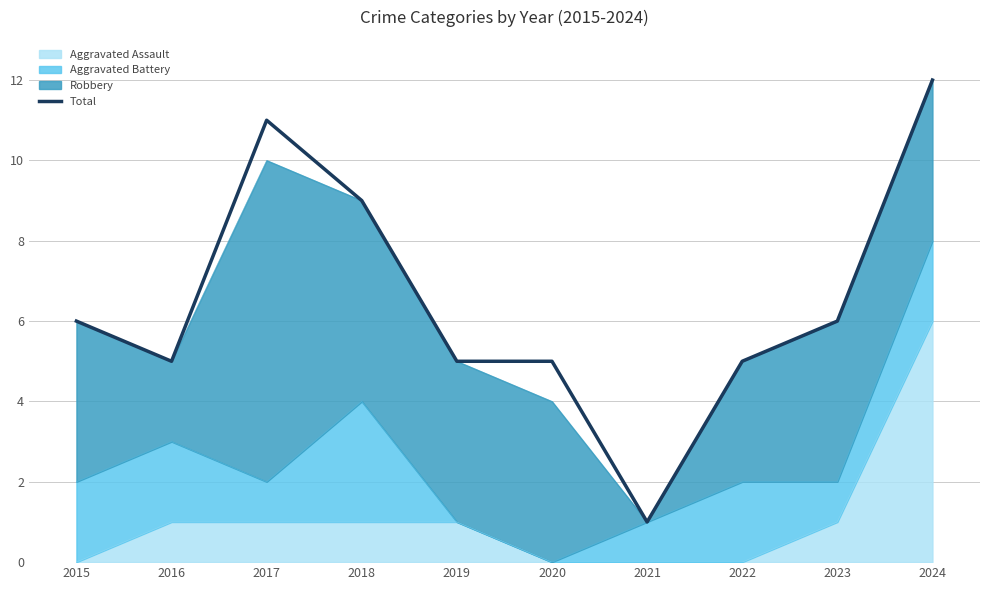

List the labels in order of value, smallest first.

2021, 2016, 2019, 2020, 2022, 2015, 2023, 2018, 2017, 2024